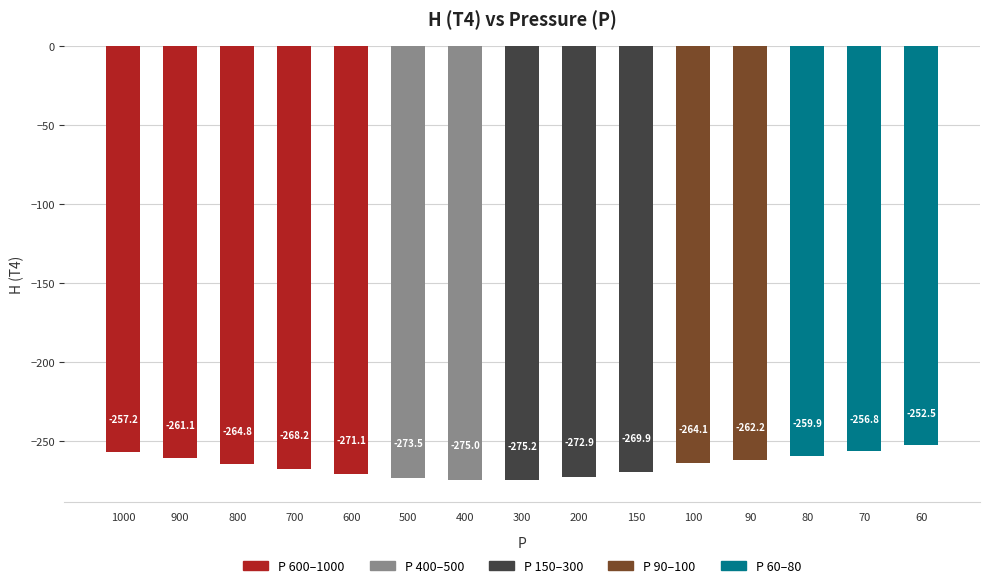

What is the value of the 15th bar from the left?

-252.5